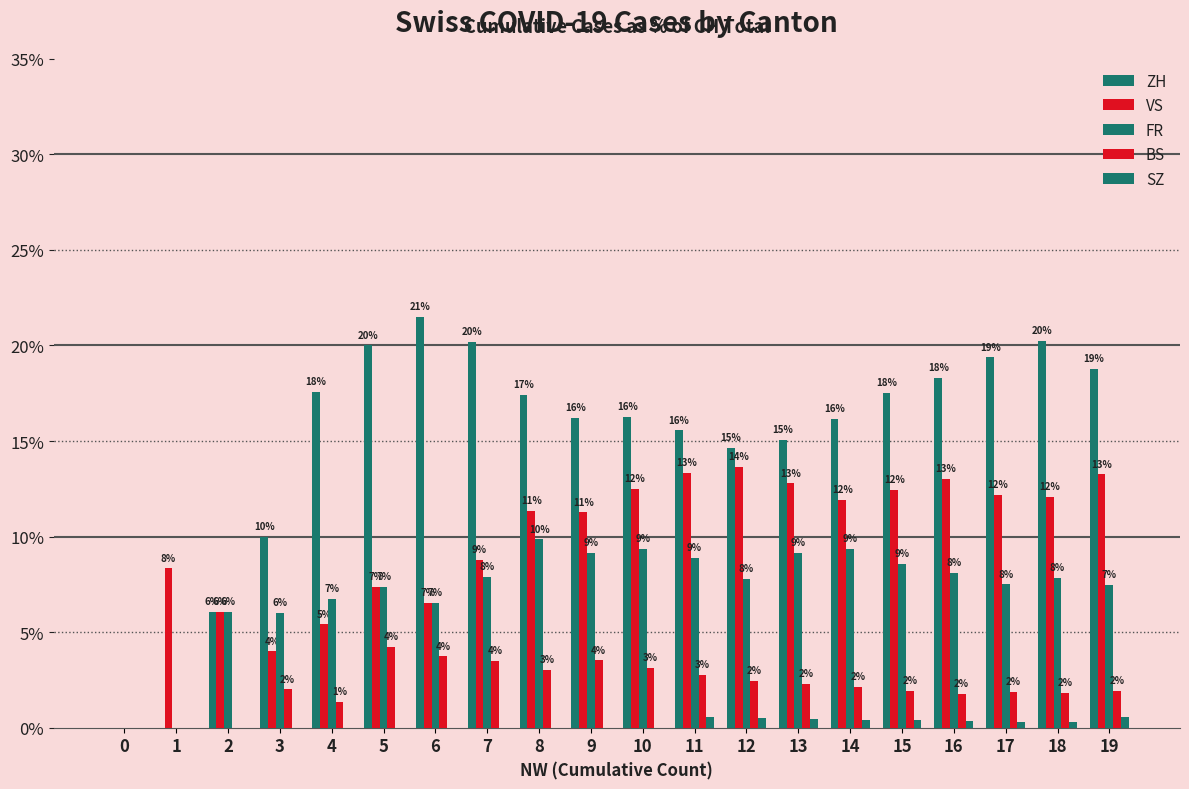

What is the difference between the maximum and minimum values in the VS series?

13.7